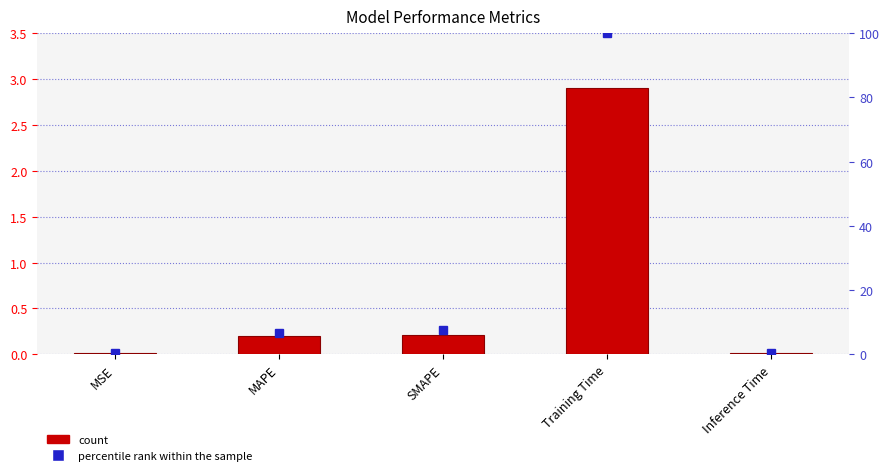

What is the label of the 5th bar from the left?

Inference Time